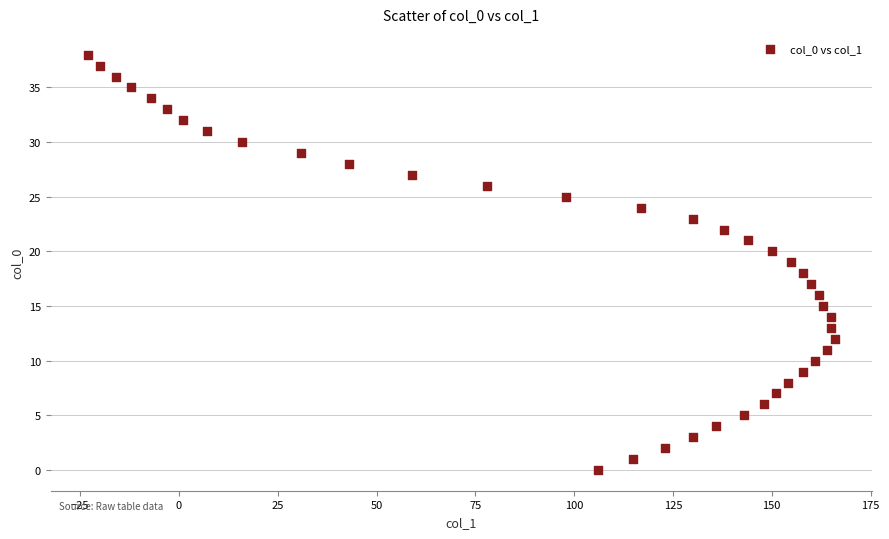

What is the range of Y values (max minus min)?

38